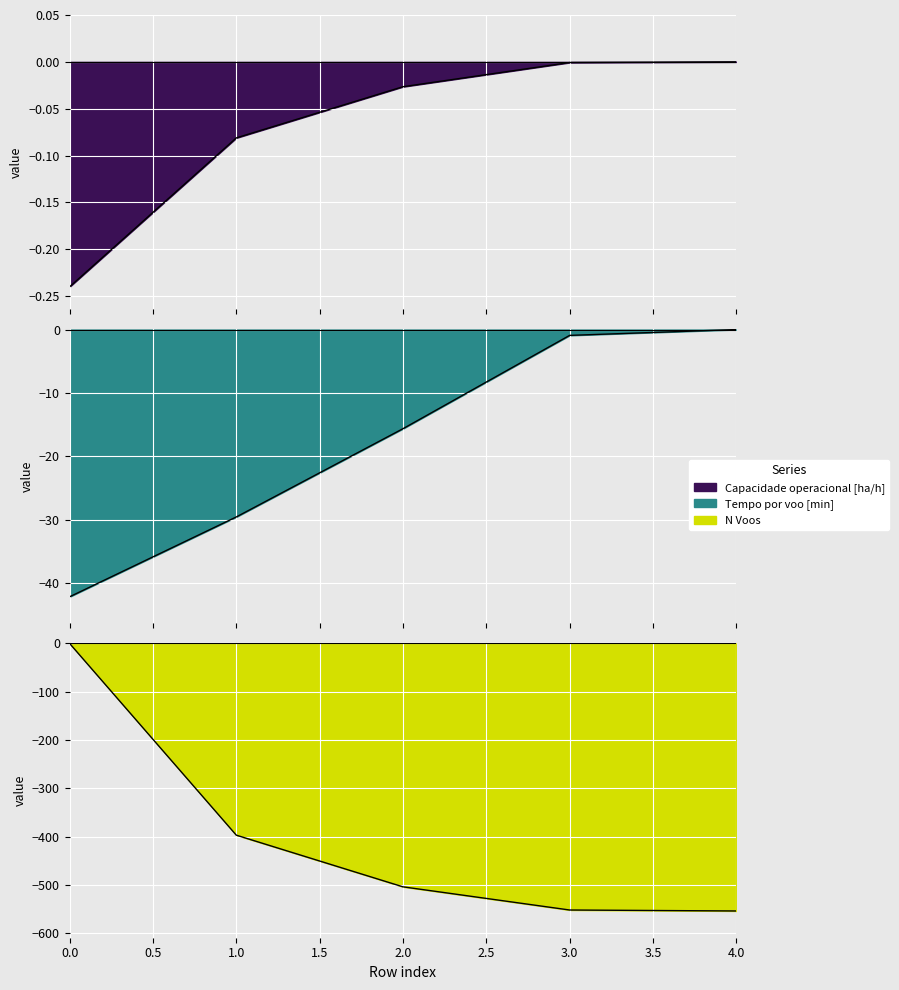

List the labels in order of Tempo de missao [h] value, smallest first.

4, 3, 2, 1, 0